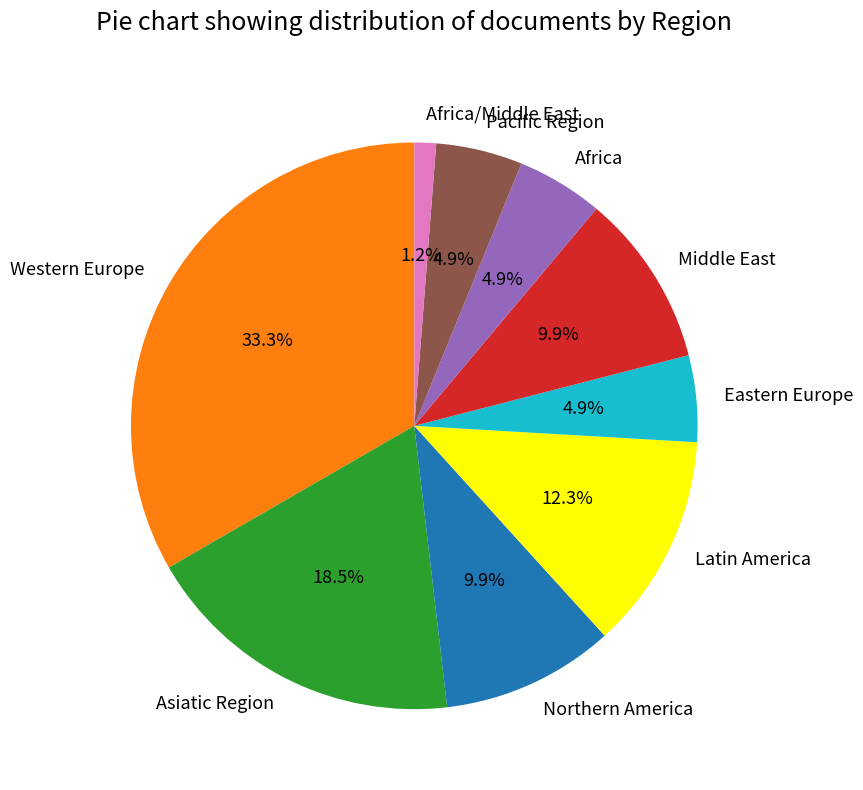

To the nearest percent, what is the combined percentage of Latin America and Eastern Europe?

17%